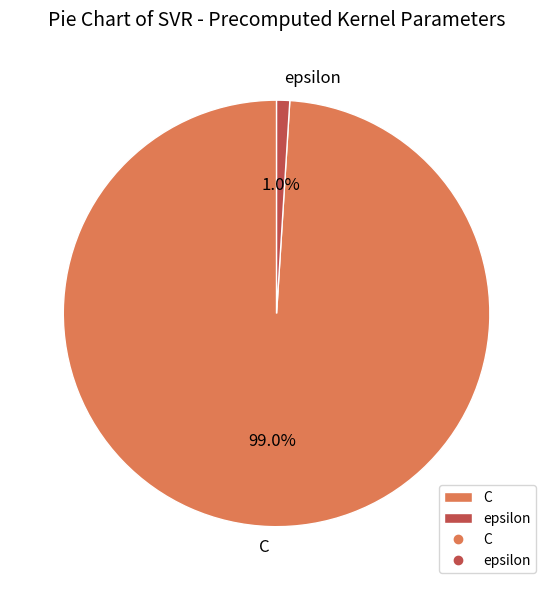

To the nearest percent, what is the difference between the C and epsilon slice percentages?

98%